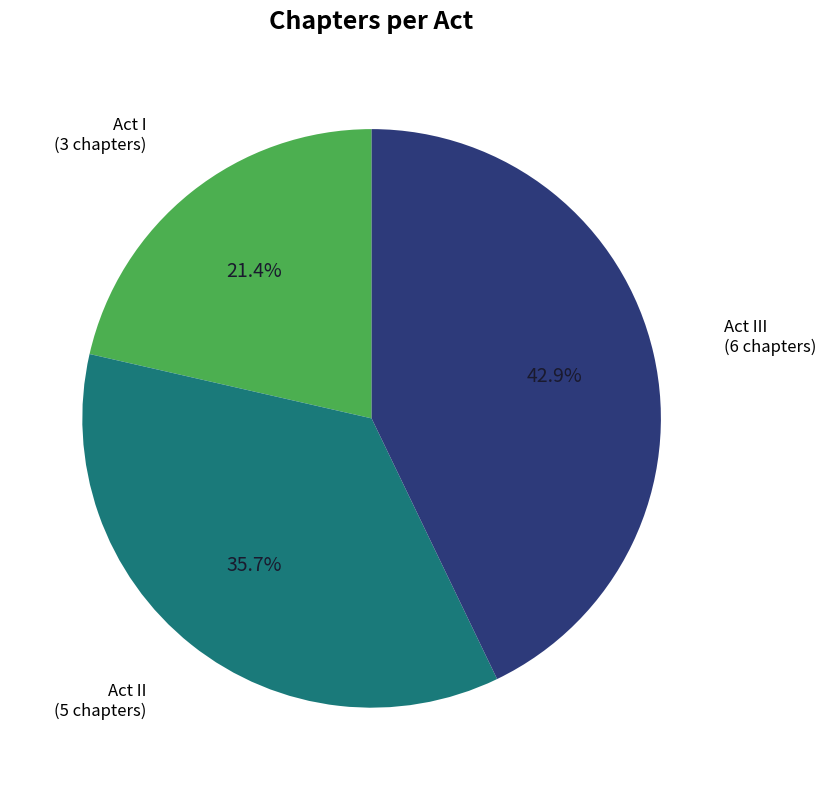

Count the number of slices in the pie.

3